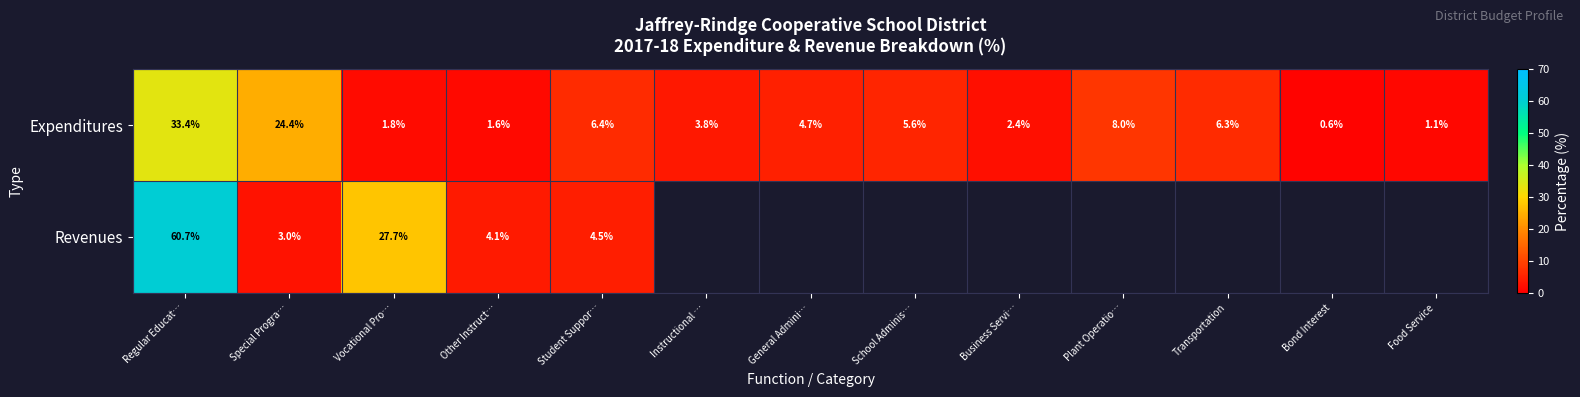

At which category does the chart reach its peak across all series?

Regular Educat…